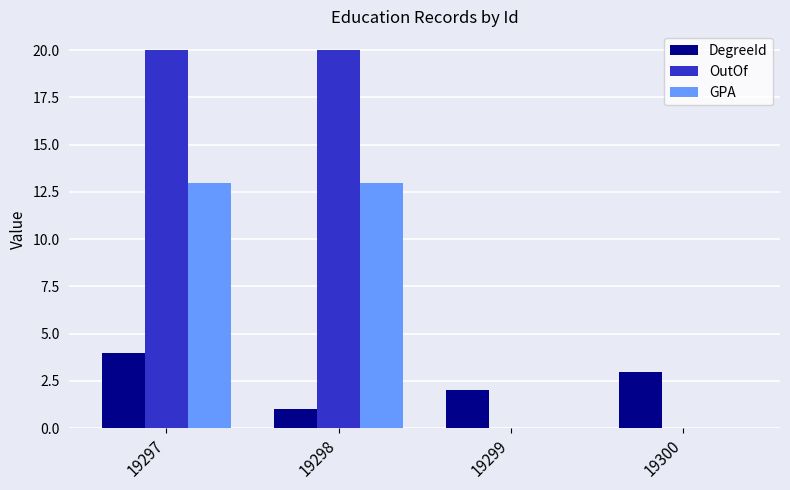

What is the average value of the OutOf series?

10